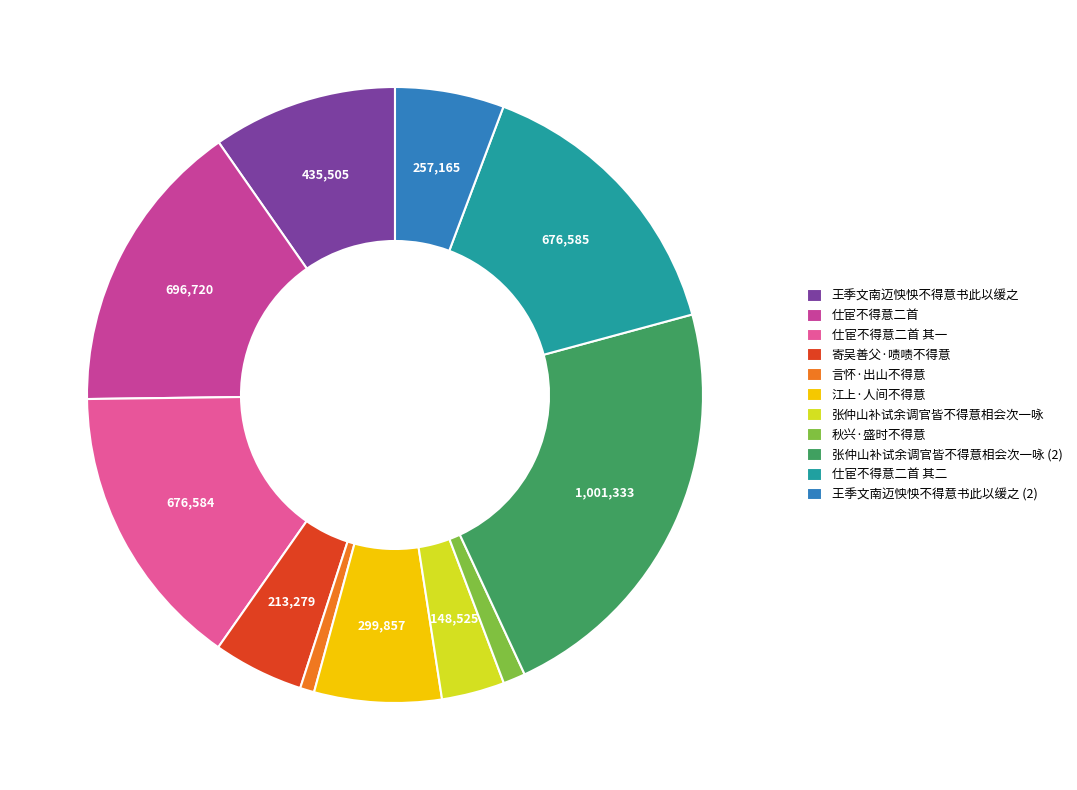

To the nearest percent, what percentage of the pie is 王季文南迈怏怏不得意书此以缓之?

10%